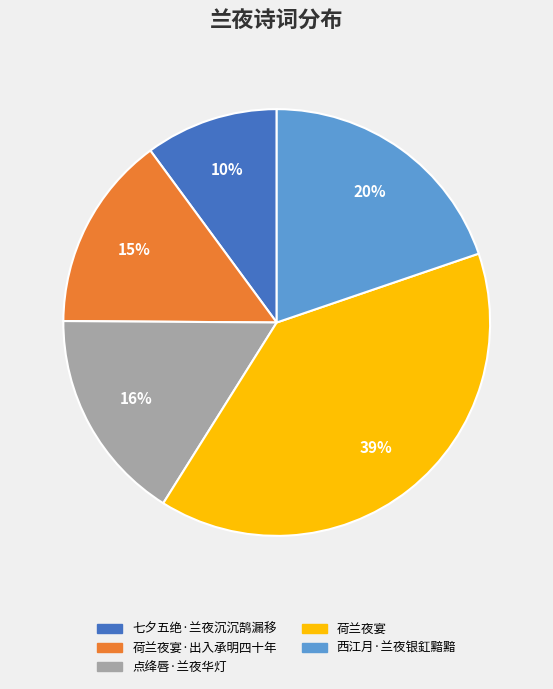

Is 西江月·兰夜银釭黯黯 the majority of the pie?

No